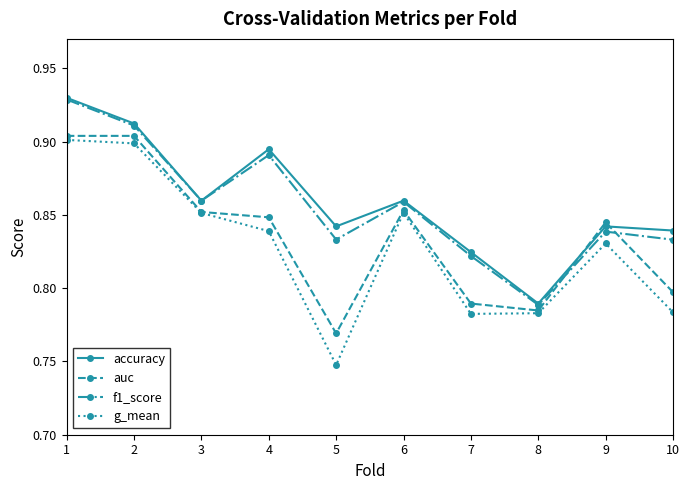

True or false: accuracy has more than 0 points higher than both neighbors.

True